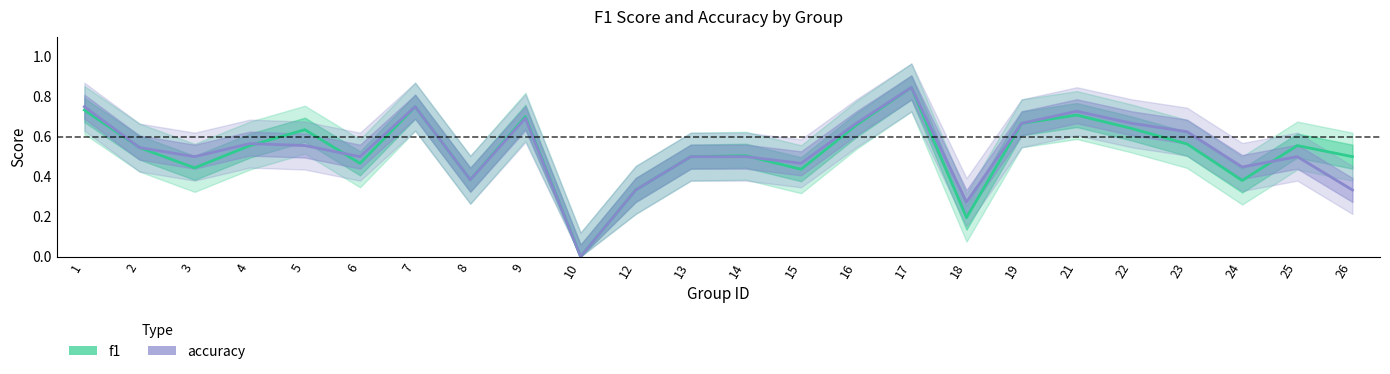

Between 16 and 26, which is larger?

16